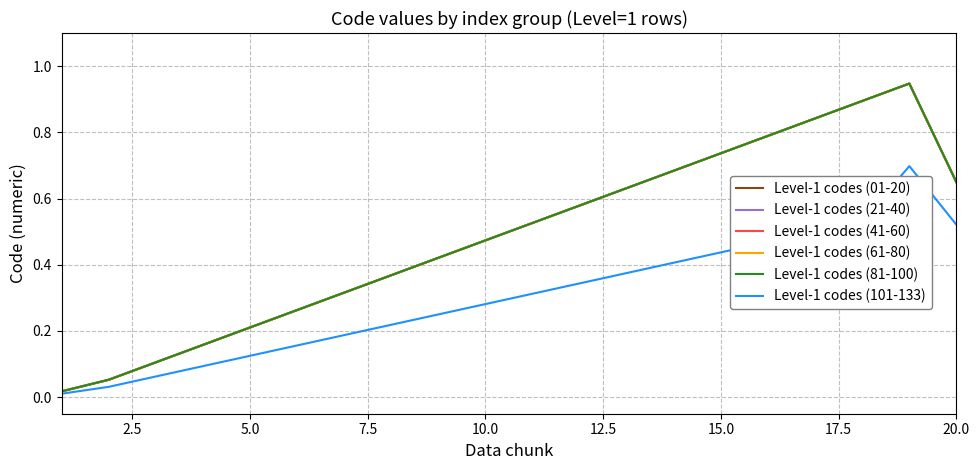

How many lines are shown in the chart?

6